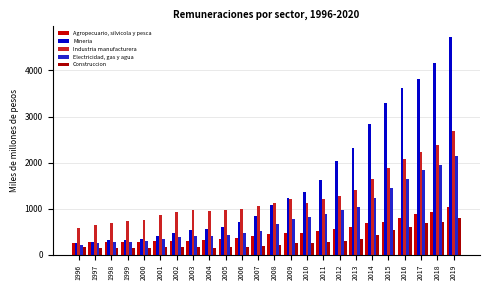

The Mineria series shows 1593 at 2013. True or false?

False